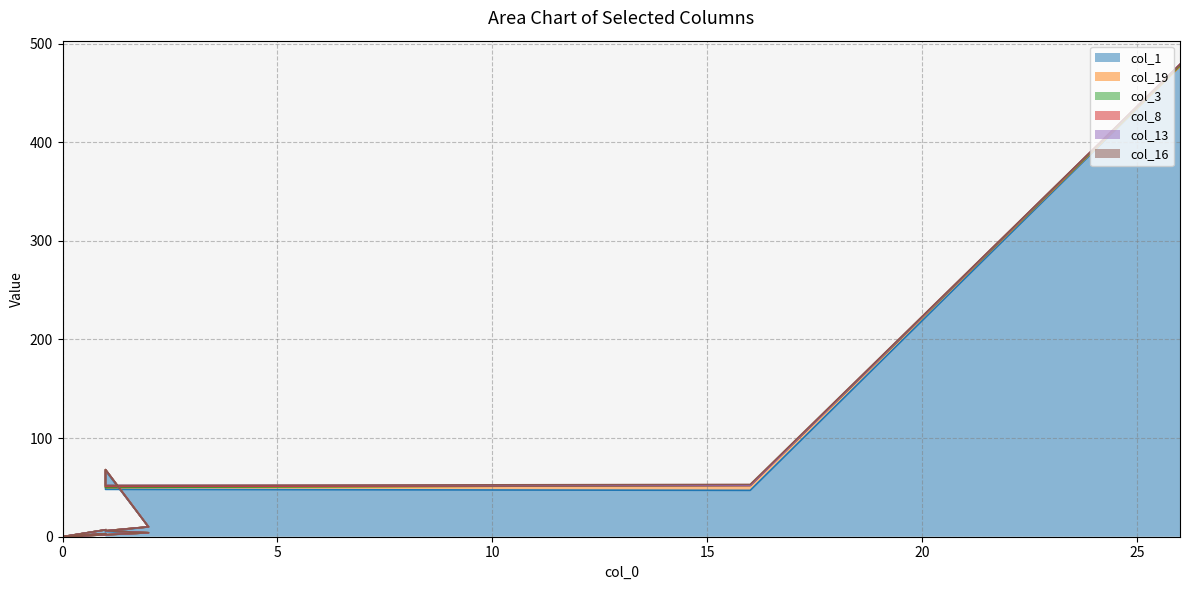

True or false: col_16 and col_1 intersect in this chart.

False